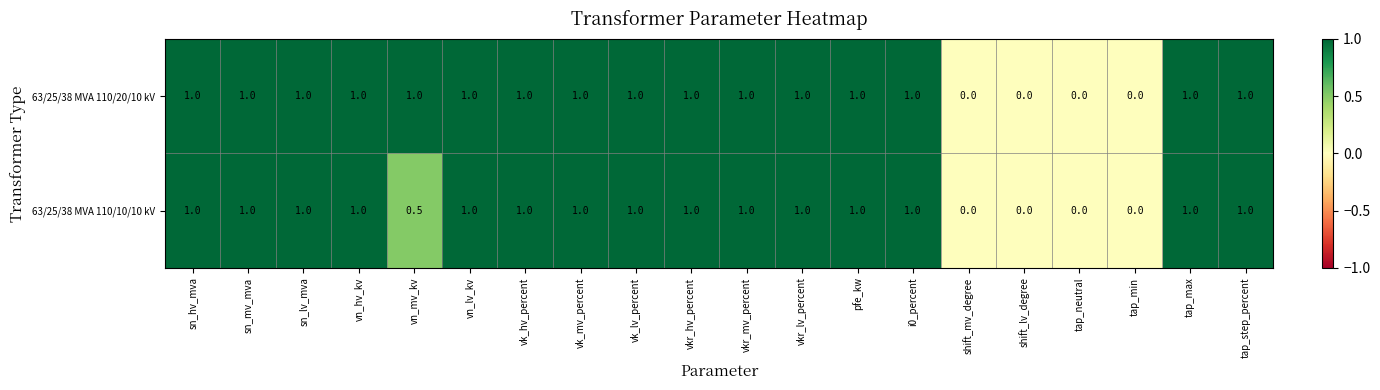

List the series in order of their overall mean, lowest first.

63/25/38 MVA 110/10/10 kV, 63/25/38 MVA 110/20/10 kV